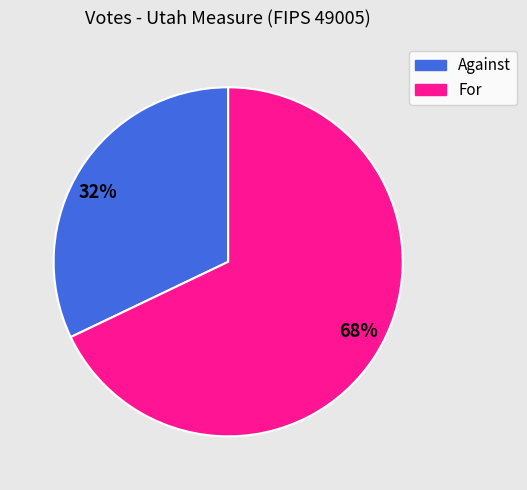

What is the ratio of the value at 32% to the value at 68%?

0.5